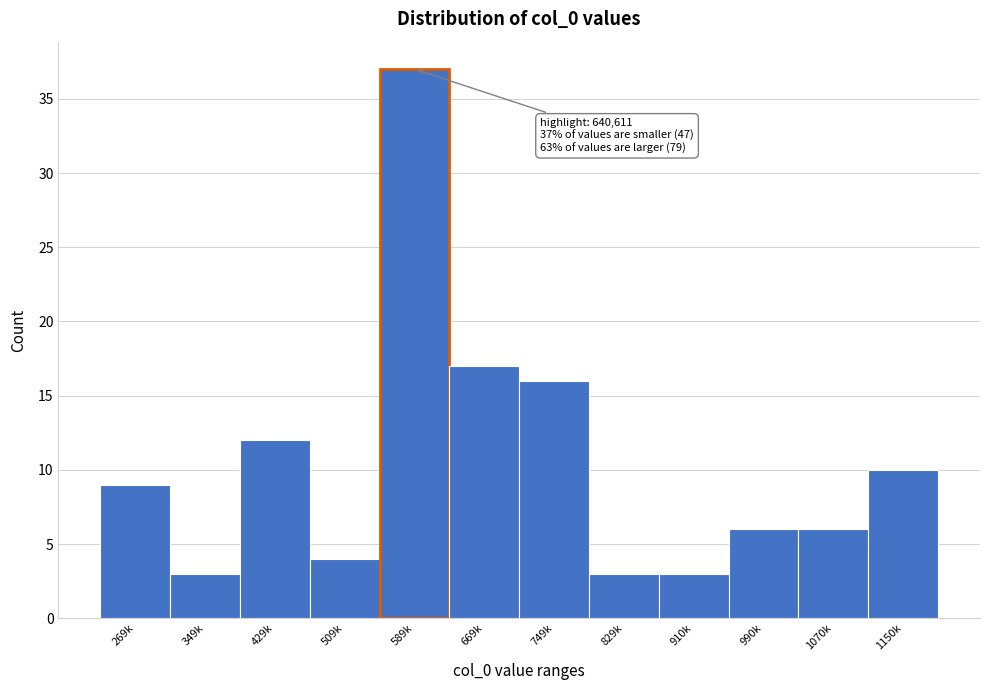

Reading left to right, list all the values displayed in this chart.

269k=9	349k=3	429k=12	509k=4	589k=37	669k=17	749k=16	829k=3	910k=3	990k=6	1070k=6	1150k=10